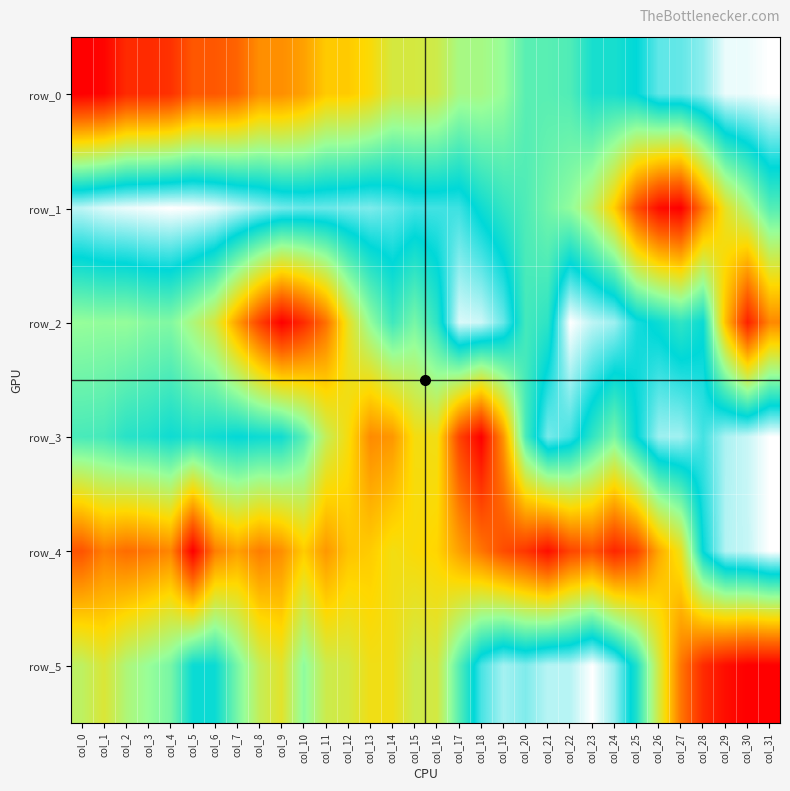

What is the difference between the highest and lowest values at col_5?

1.0